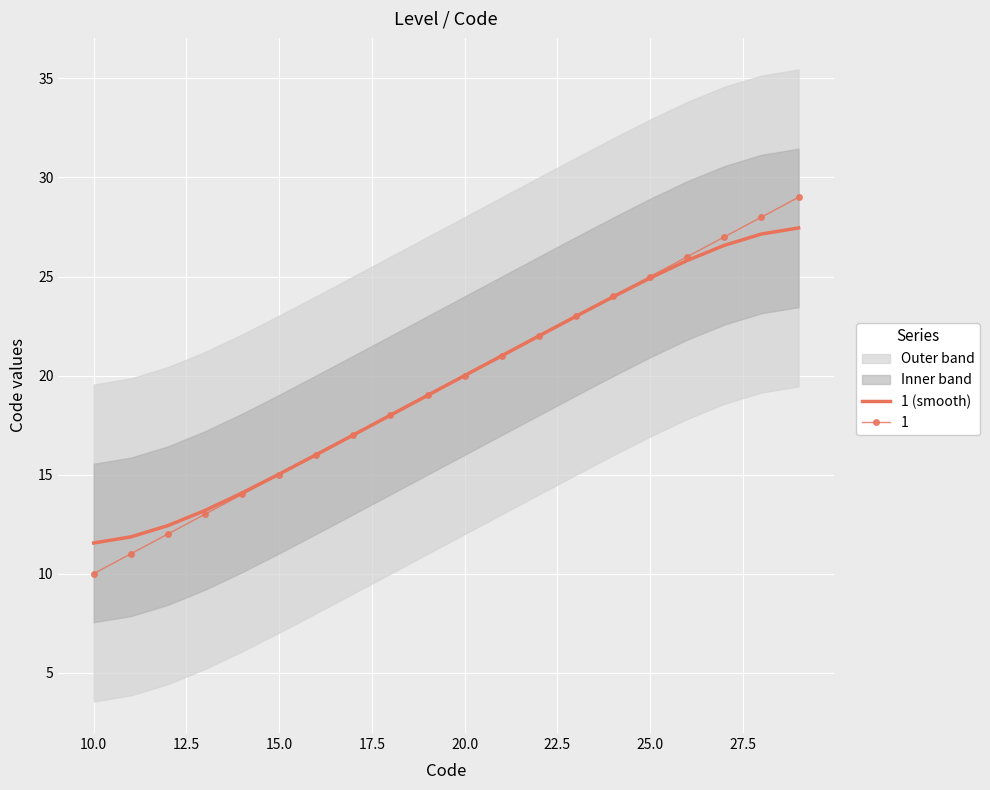

Reading right to left, transcribe all the data shown in this chart.

27.5	27.1	26.6	25.8	24.9	24.0	23.0	22.0	21.0	20.0	19.0	18.0	17.0	16.0	15.0	14.1	13.2	12.4	11.9	11.5